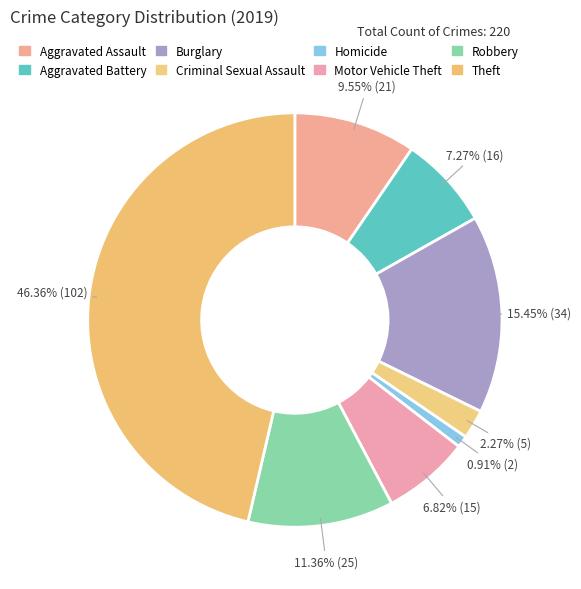

To the nearest percent, what is the difference between the largest and smallest slice percentages?

45%